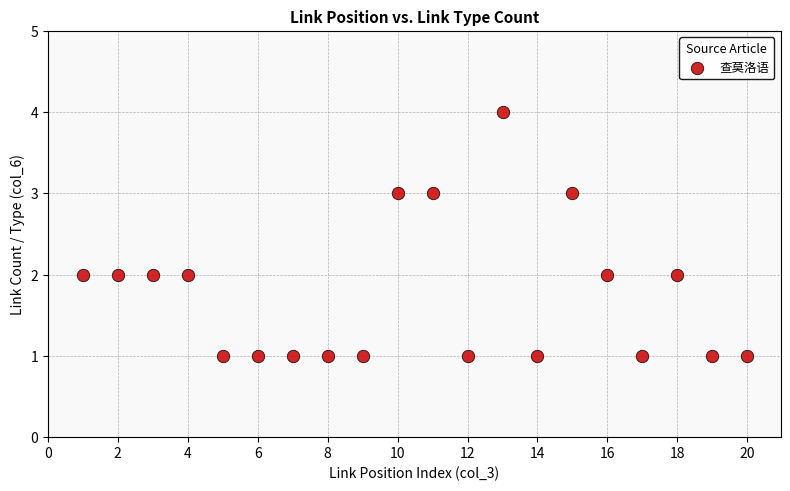

What is the range of Y values (max minus min)?

3